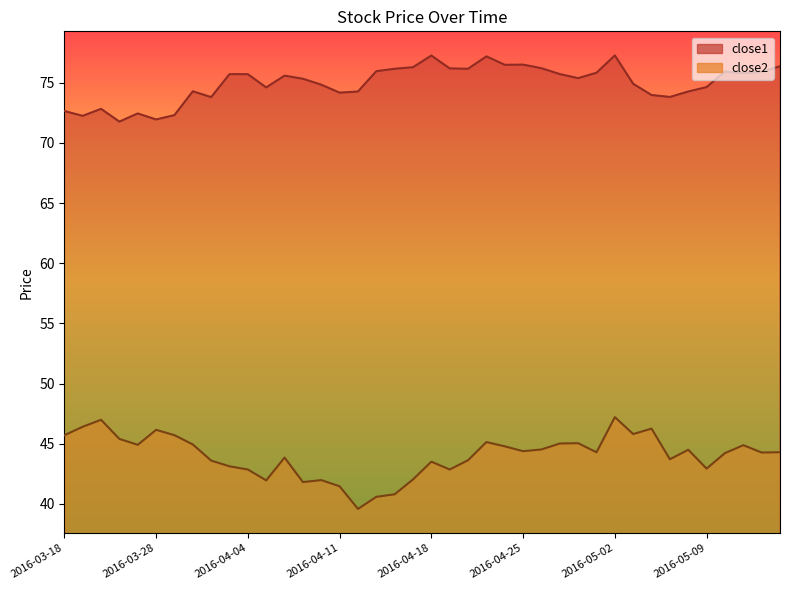

The value of close2 at 2016-04-21 is 72.0. True or false?

False